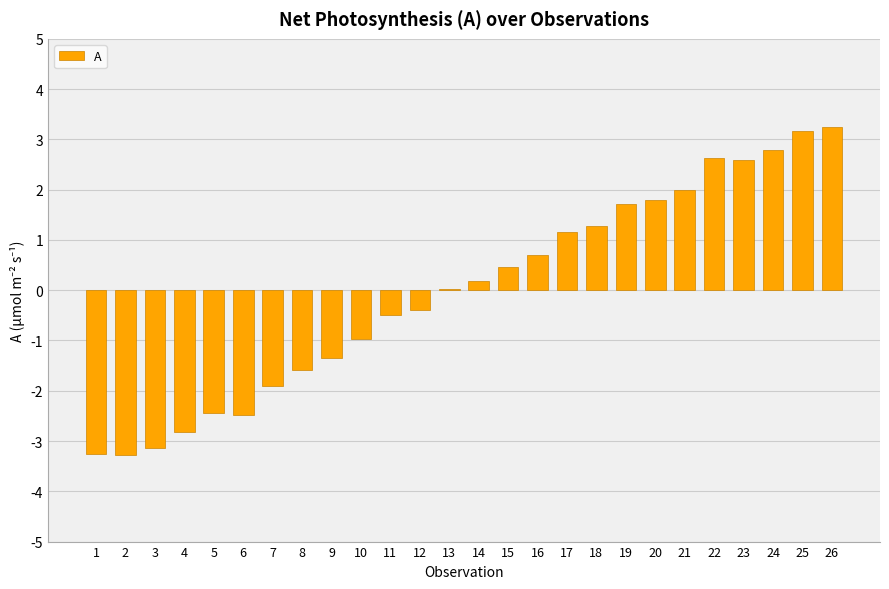

Count the number of data series in this chart.

1